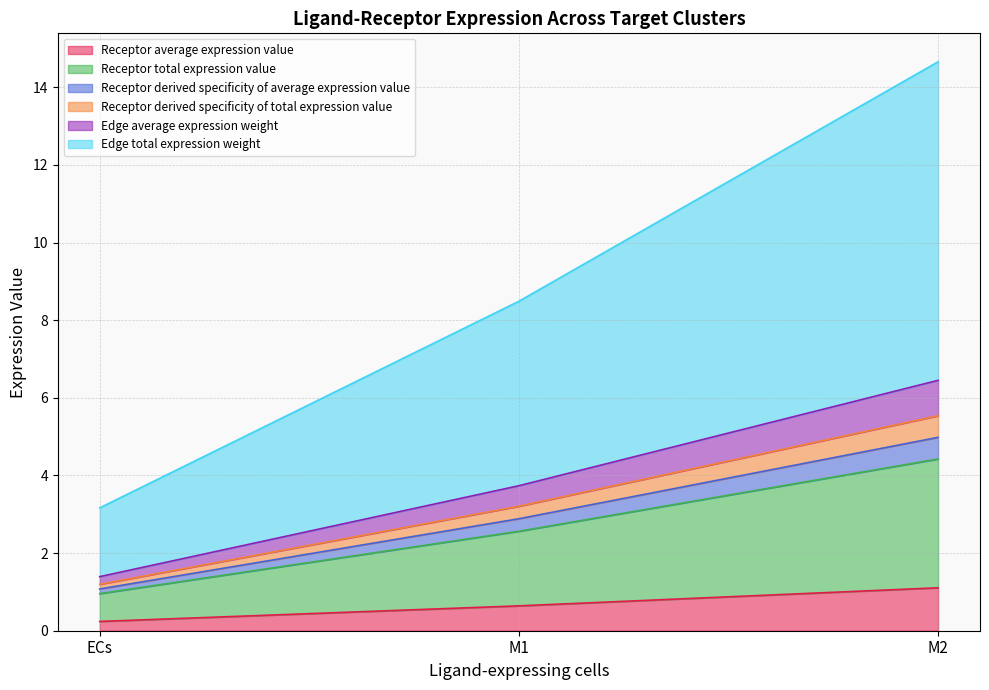

What is the label of the 2nd point from the left?

M1